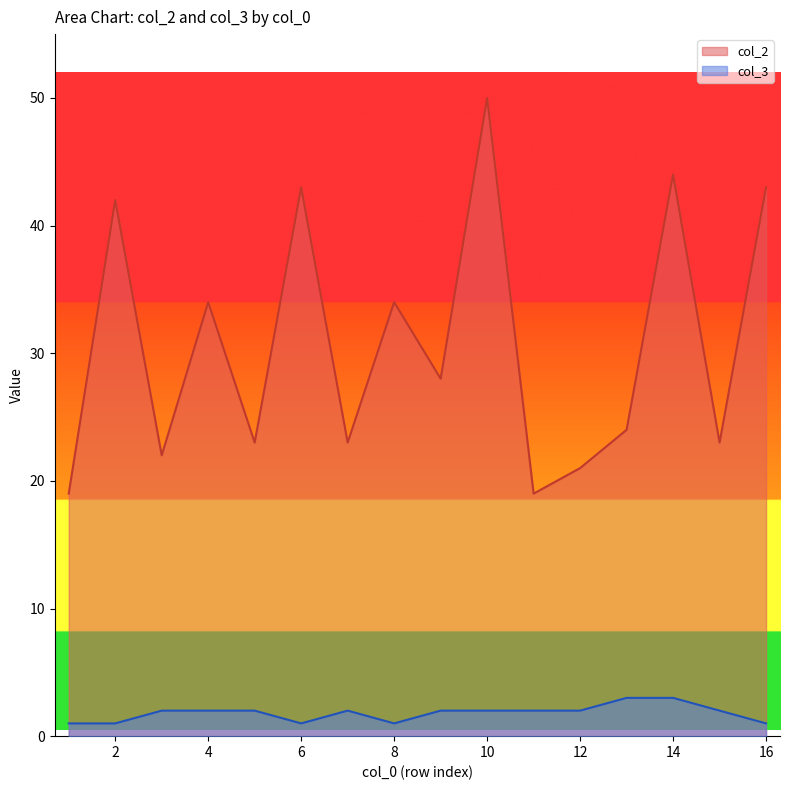

Is it true that col_2 equals 8 at 13?

False